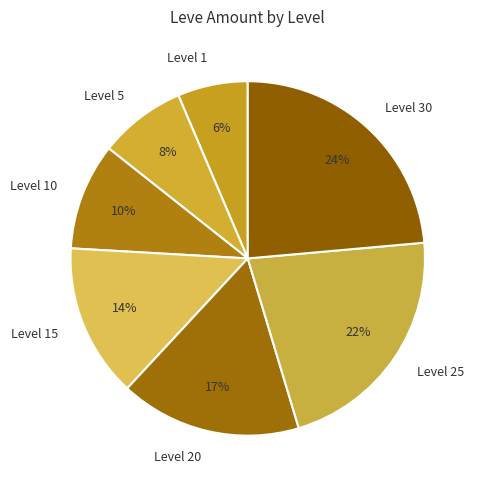

Rank the categories by value from highest to lowest.

Level 30, Level 25, Level 20, Level 15, Level 10, Level 5, Level 1